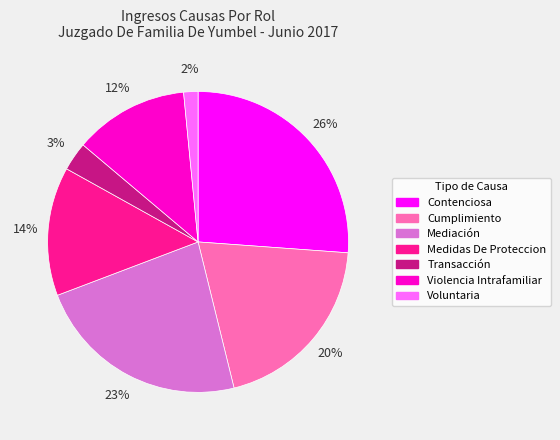

Does Medidas De Proteccion account for over 50% of the chart?

No